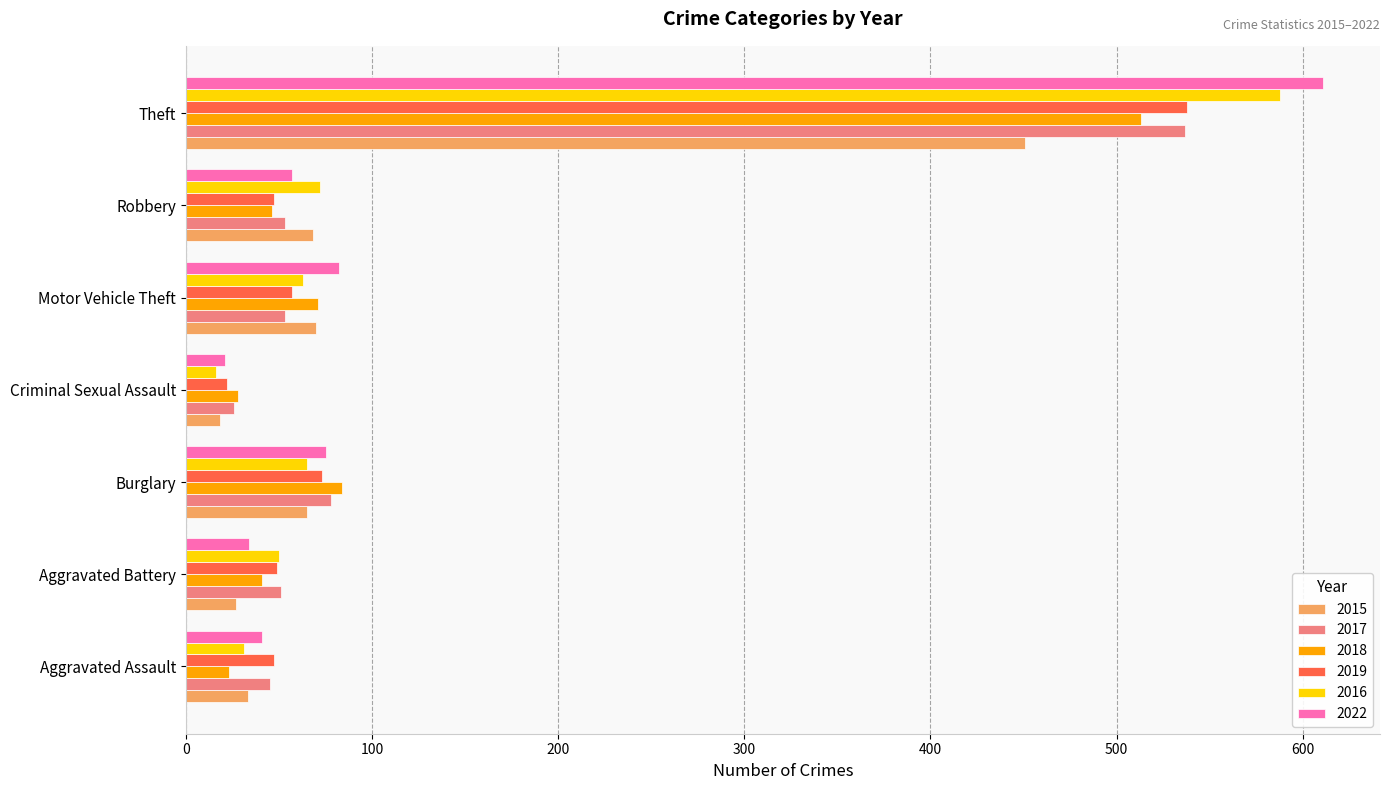

What value does the 2015 series have at Theft?

451